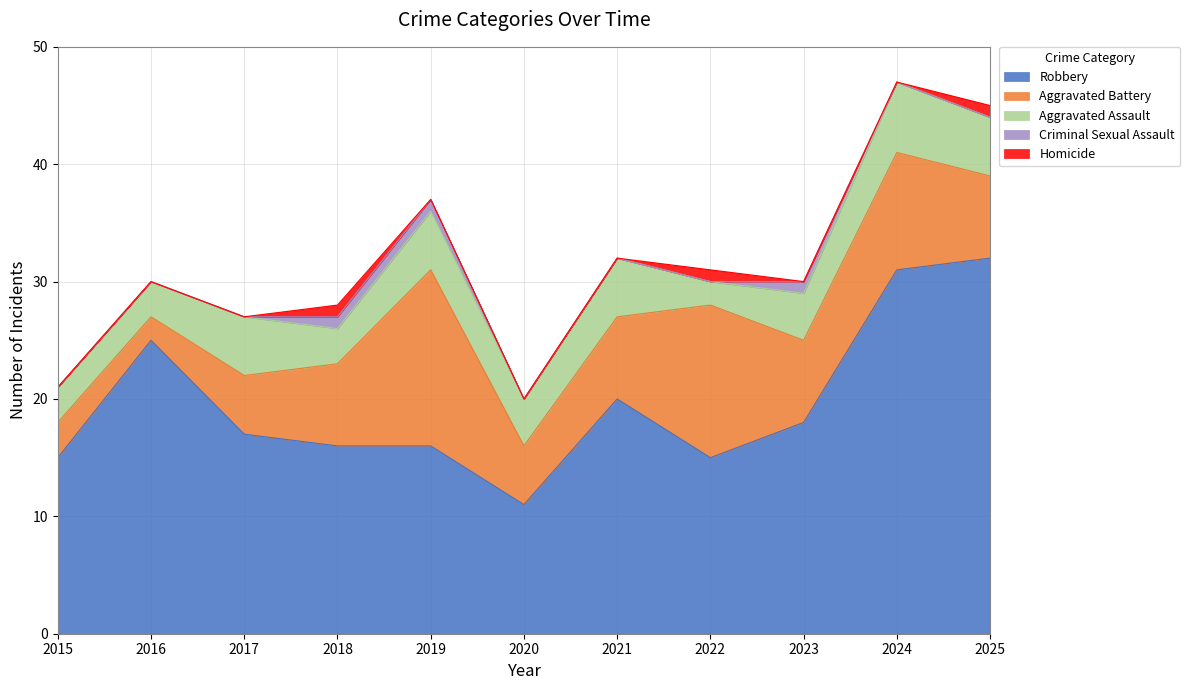

Rank the categories by Robbery value from highest to lowest.

2025, 2024, 2016, 2021, 2023, 2017, 2018, 2019, 2015, 2022, 2020